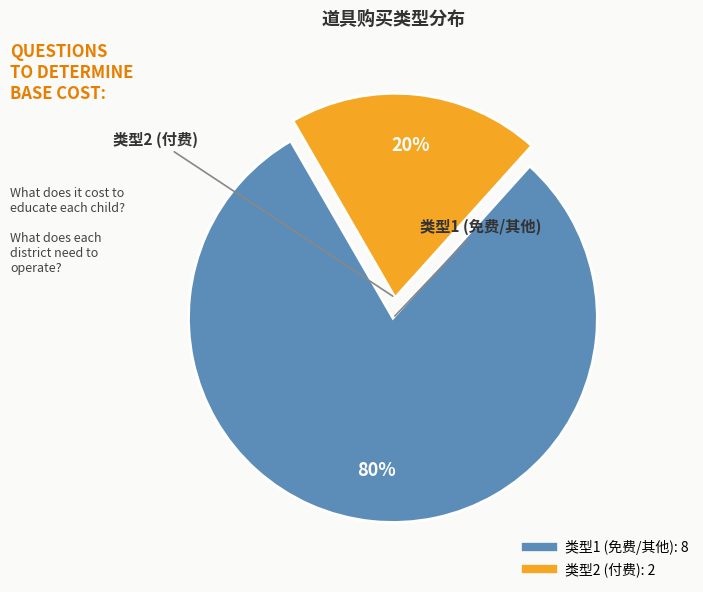

To the nearest percent, what is the difference between the largest and smallest slice percentages?

60%